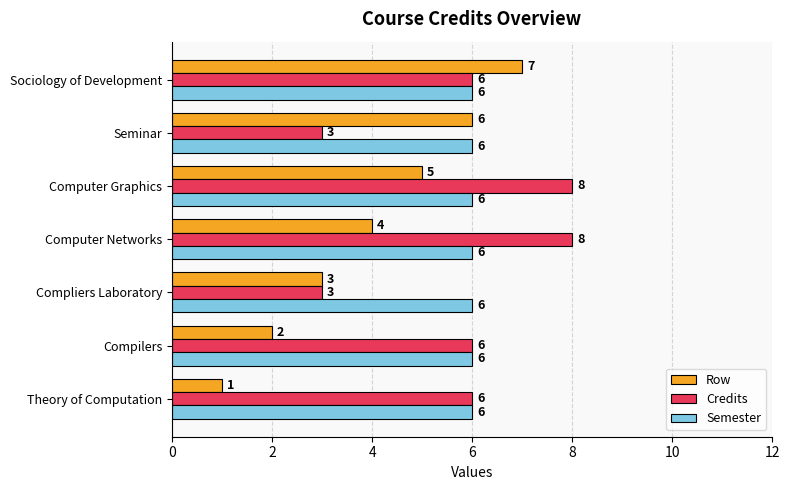

Which series changed the most between Compilers and Compliers Laboratory?

Credits